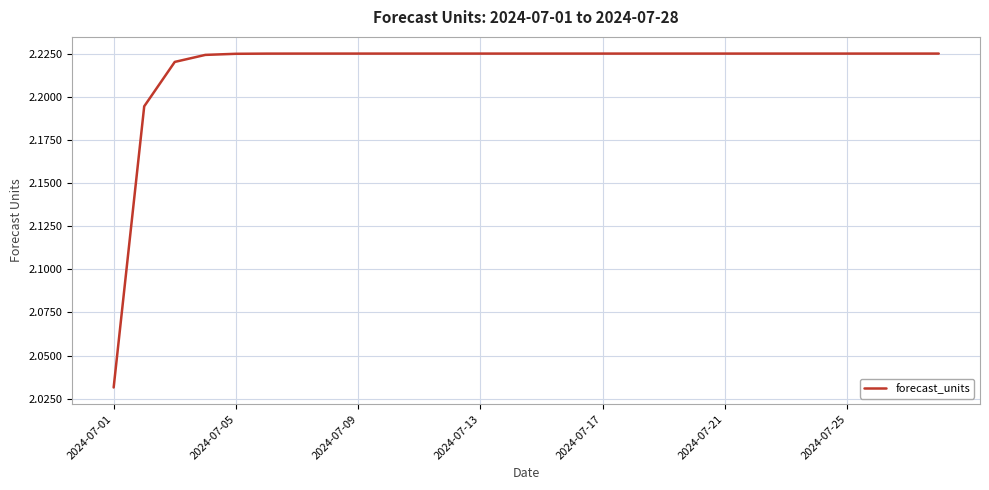

Count the values in the range 2 to 3.

28